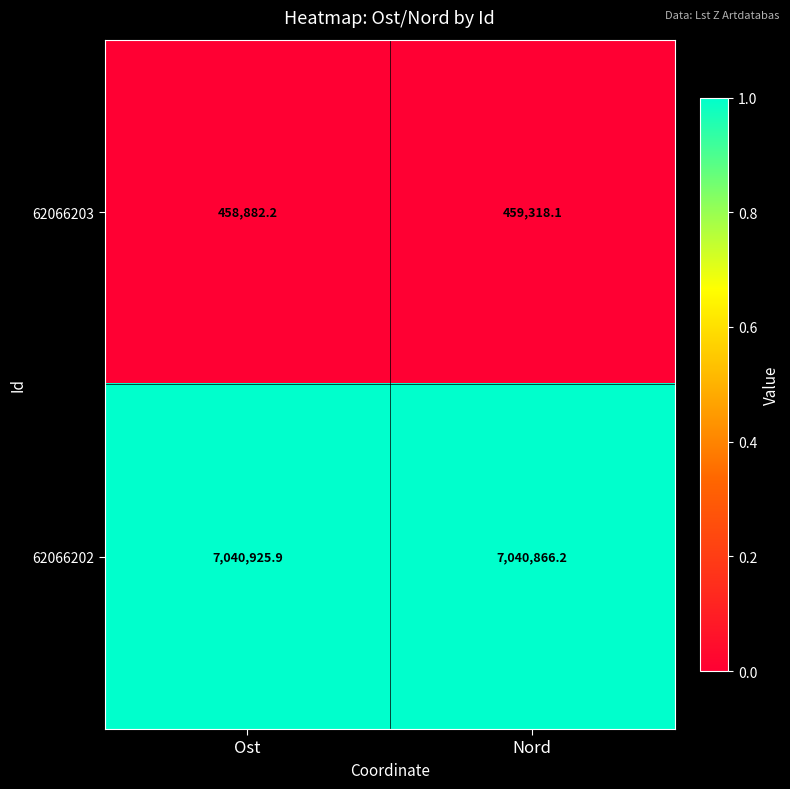

The 62066202 series shows 11231142.6 at Nord. True or false?

False